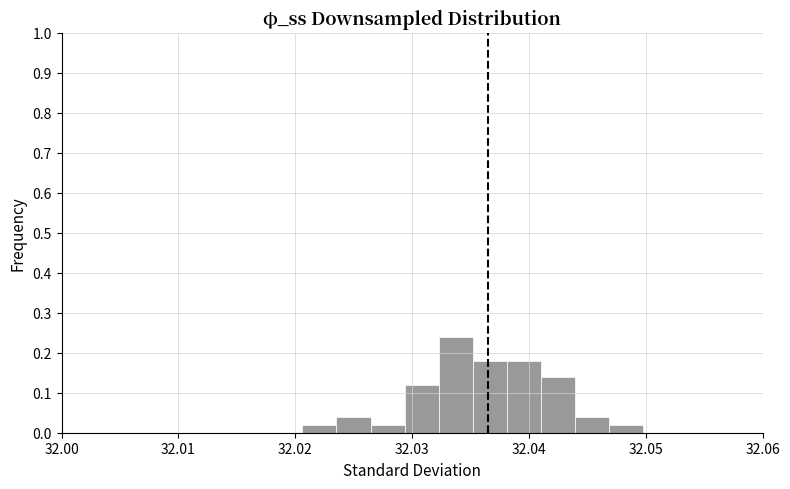

Around what value on the x-axis is the tallest bar? Give the approximate position of its centre, as read against the axis.

32.034